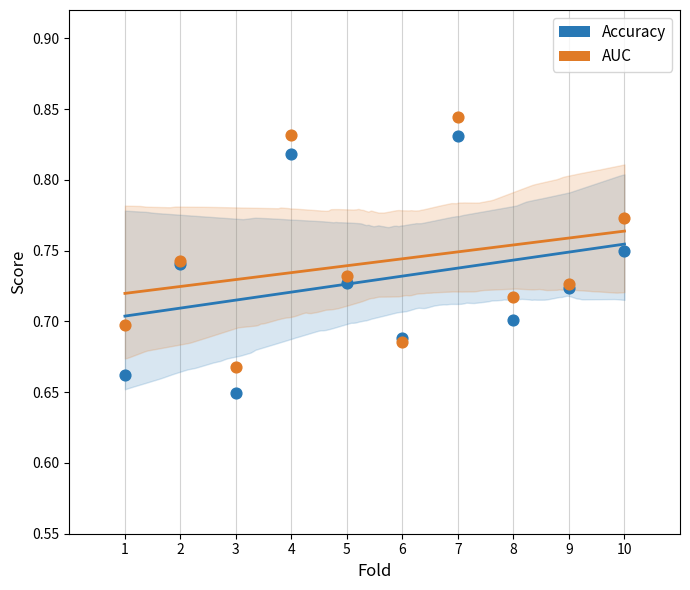

Which series has the widest spread of Y values?

Accuracy